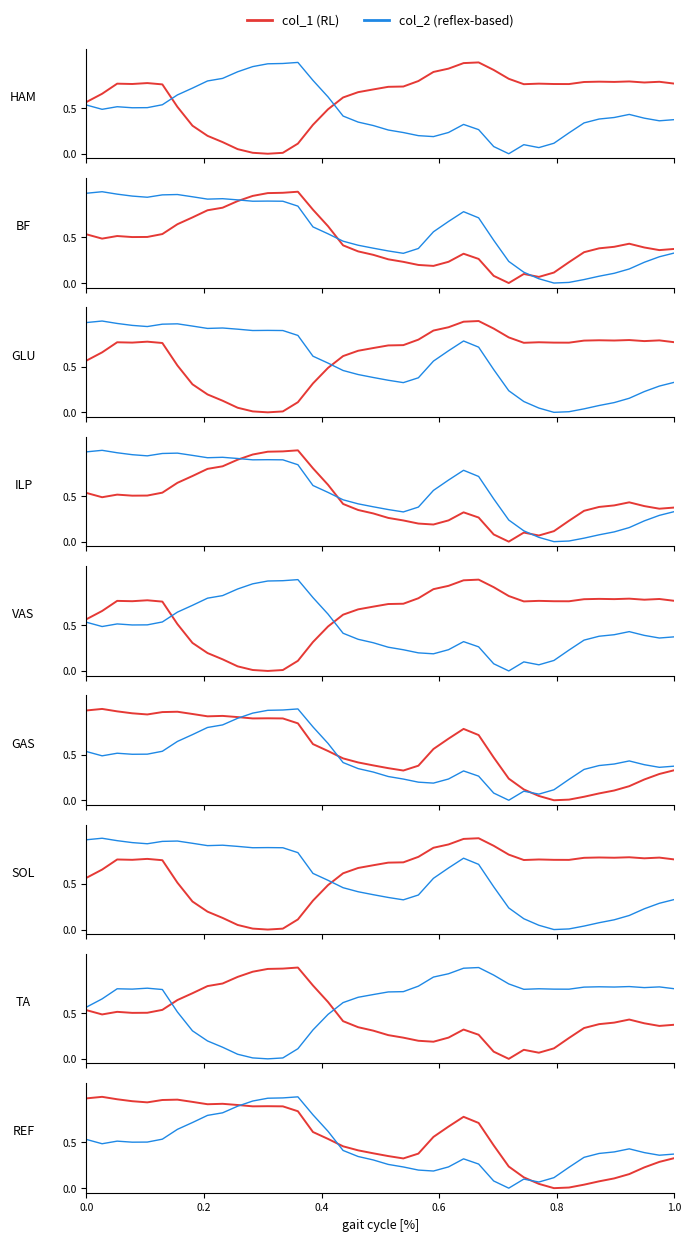

Which series ends up on top after the final intersection of col_2 and col_1?

col_2